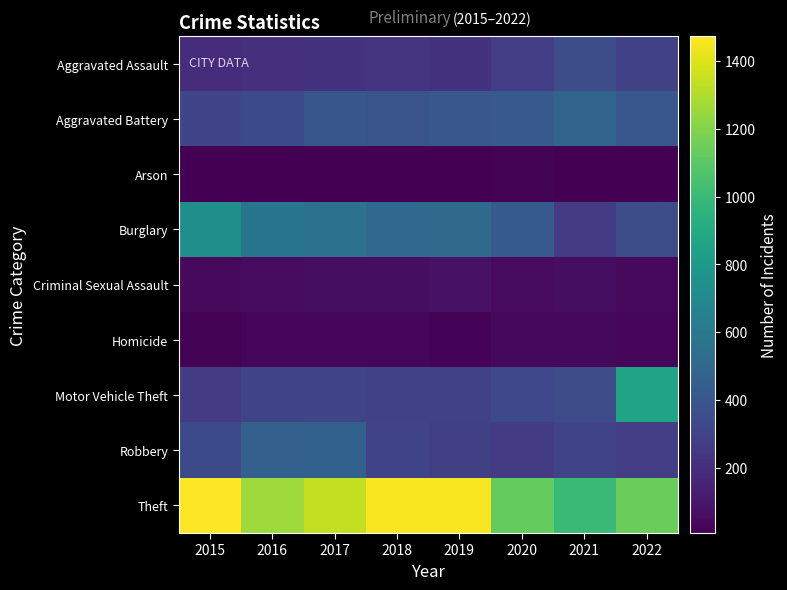

Which series changed the most between 2015 and 2022?

Motor Vehicle Theft